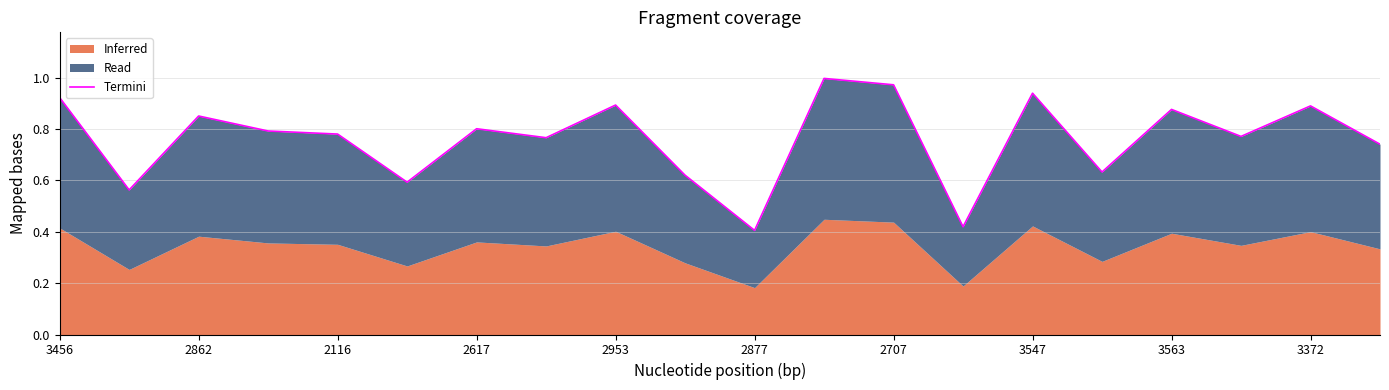

What is the difference between the maximum and minimum values?

0.6